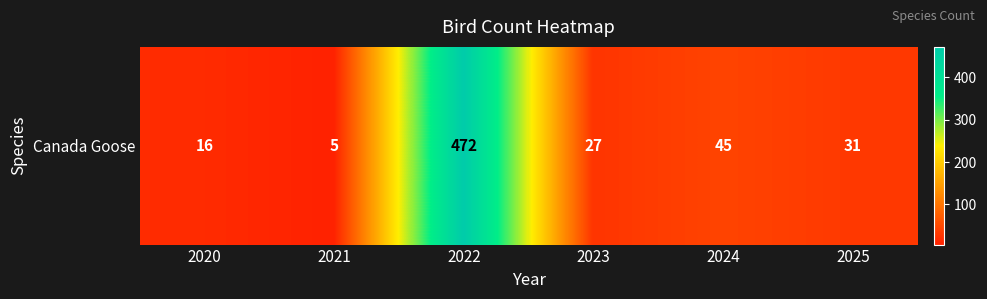

List the labels in order of value, smallest first.

2021, 2020, 2023, 2025, 2024, 2022